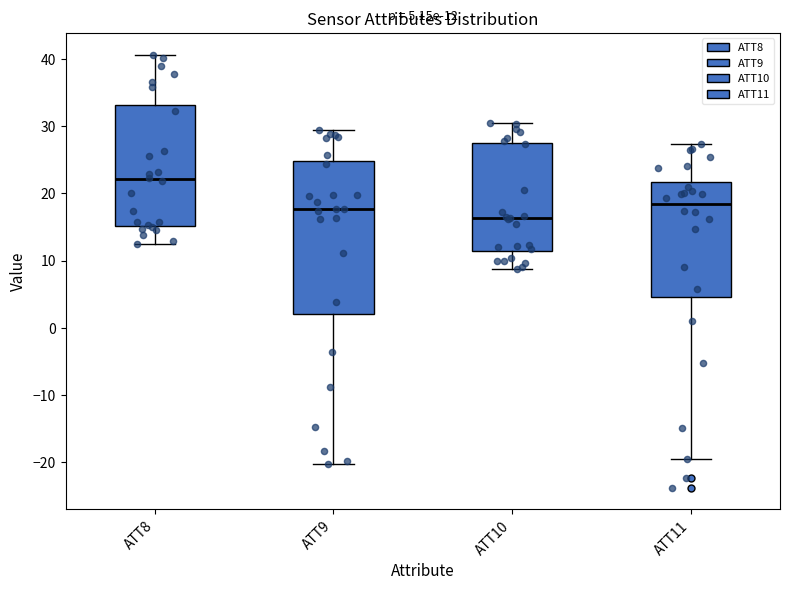

Which box has the highest median line?

ATT8